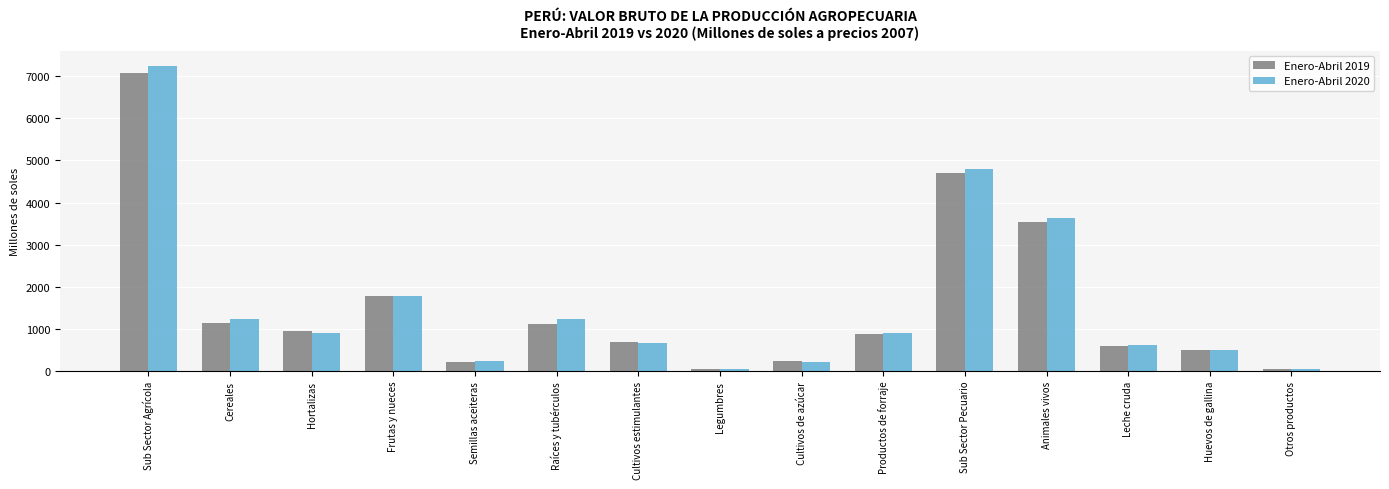

How many groups of bars are there?

15